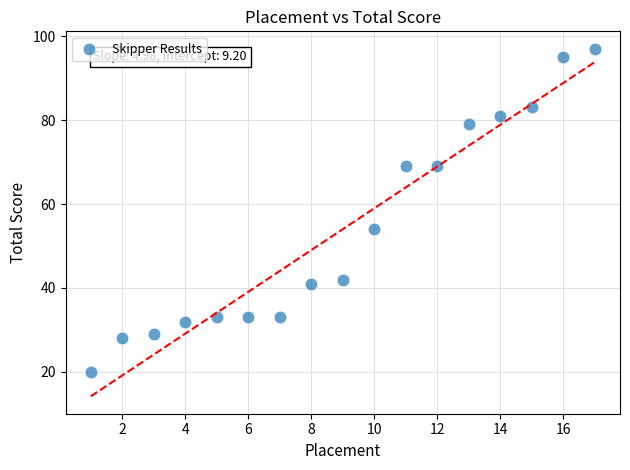

What is the range of X values (max minus min)?

16